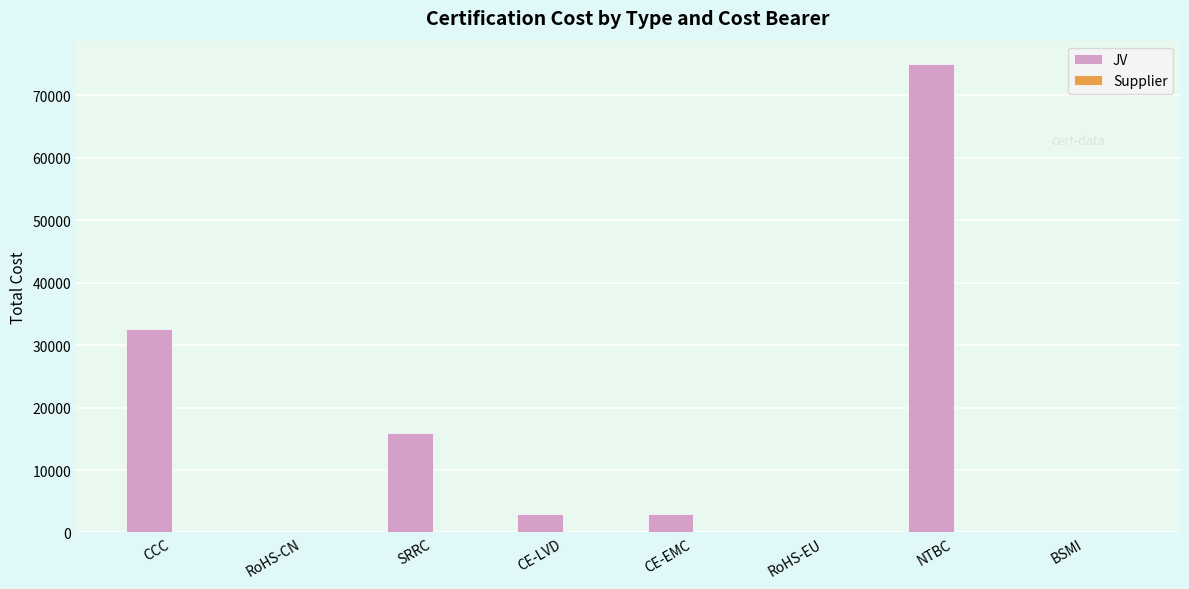

At which label is JV closest to 37500?

CCC